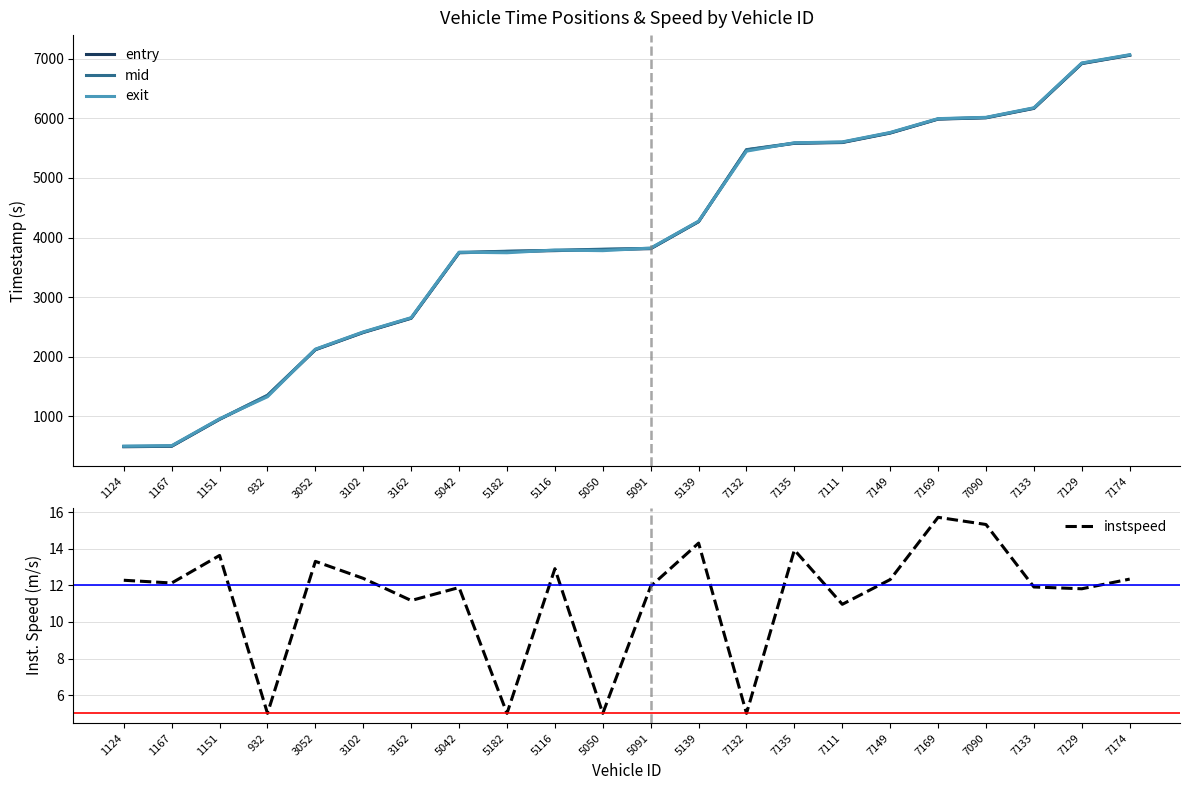

How many lines are shown in the chart?

4